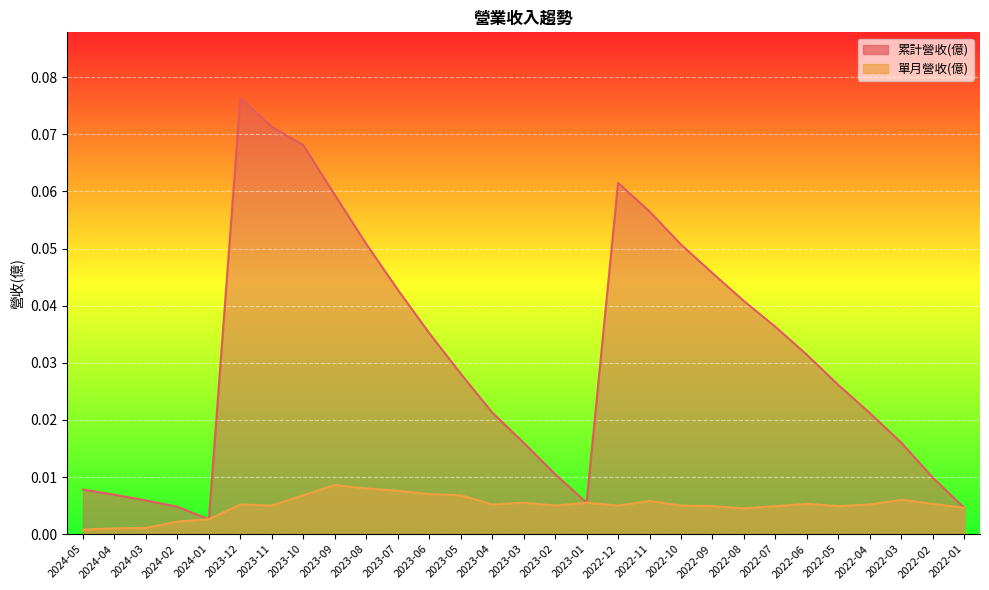

What is the value of the 累計營收(億) point at the 19th from the left?

0.1